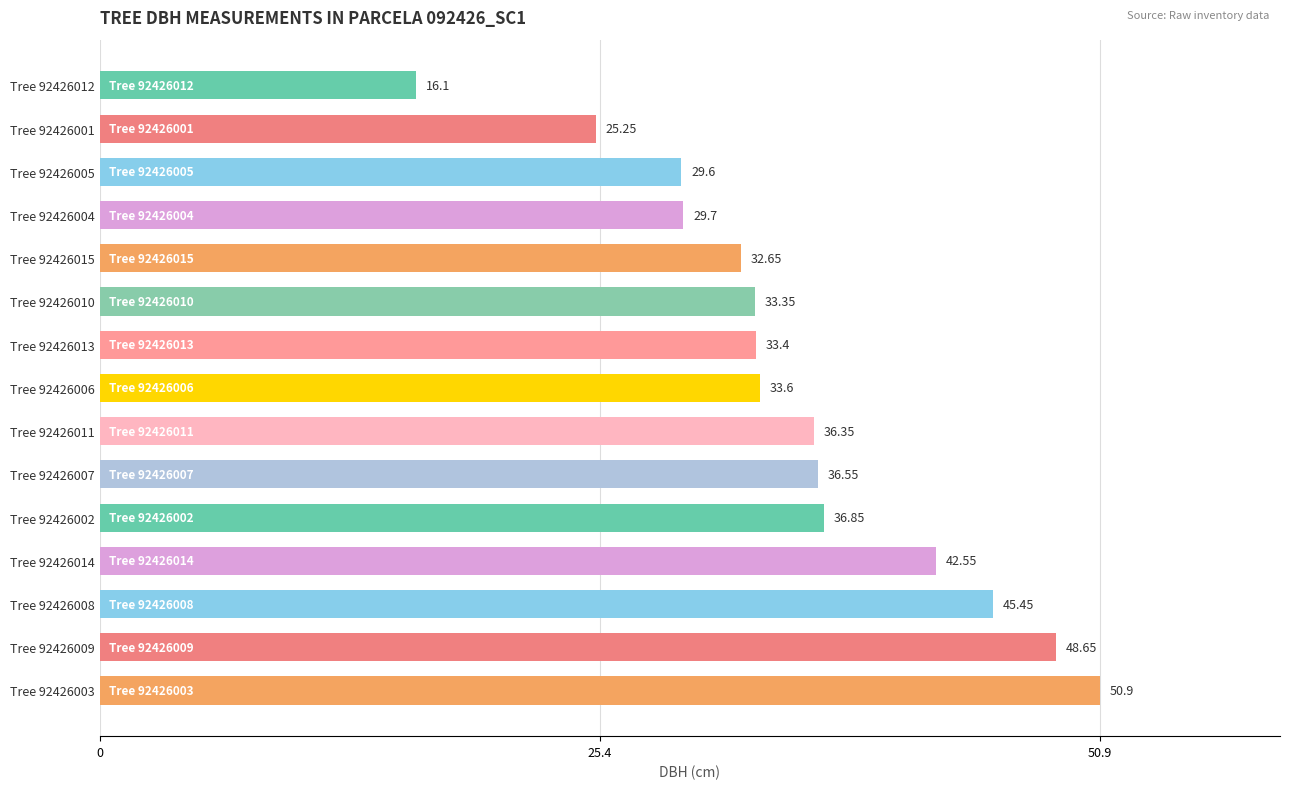

Are the bars horizontal?

Yes